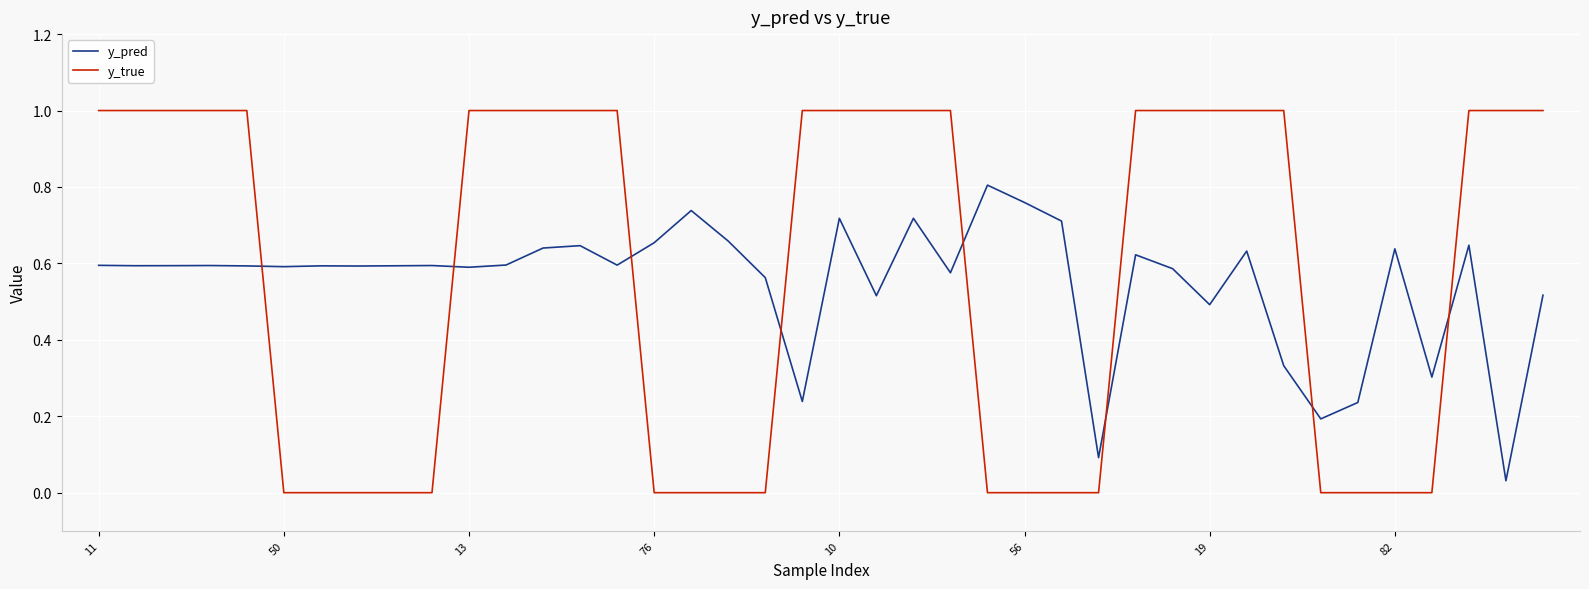

Rank the series by their maximum value, from highest to lowest.

y_true, y_pred